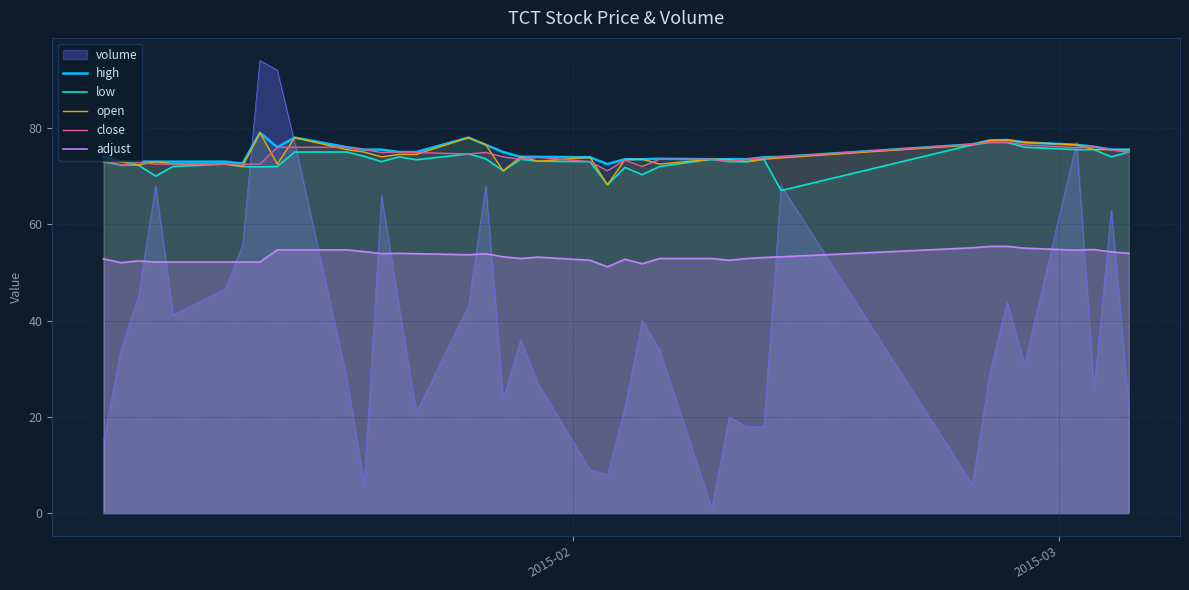

True or false: low and adjust intersect in this chart.

False